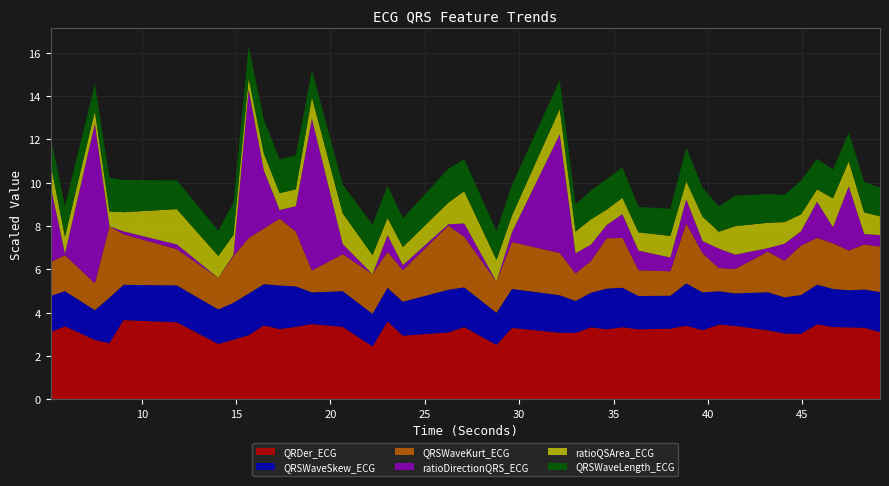

Reading left to right, extract all data points from this chart.

QRDer_ECG: 1552.0	1685.2	1370.4	1295.6	1828.5	1777.2	1278.4	1377.8	1480.9	1706.3	1621.5	1672.7	1736.9	1673.9	1219.4	1800.1	1469.1	1543.3	1667.0	1256.3	1648.4	1537.7	1531.4	1661.9	1615.5	1664.0	1615.0	1630.6	1698.9	1593.7	1725.5	1695.1	1591.7	1520.6	1509.5	1732.0	1667.9	1660.2	1651.5	1553.4
QRSWaveSkew_ECG: 1.7	1.6	1.4	2.1	1.6	1.7	1.6	1.7	1.9	1.9	2.0	1.9	1.5	1.6	1.5	1.6	1.6	2.0	1.8	1.5	1.8	1.7	1.5	1.6	1.9	1.8	1.5	1.5	2.0	1.7	1.5	1.5	1.8	1.7	1.8	1.8	1.8	1.7	1.8	1.8
QRSWaveKurt_ECG: 1.6	1.7	1.2	3.3	2.3	1.7	1.5	2.2	2.6	2.6	3.1	2.5	1.0	1.7	1.8	1.7	1.5	3.0	2.3	1.4	2.2	1.9	1.3	1.5	2.3	2.3	1.2	1.1	2.8	1.8	1.1	1.1	1.9	1.7	2.3	2.2	2.1	1.8	2.1	2.1
ratioDirectionQRS_ECG: 3.5	0.1	7.4	0.0	0.1	0.2	0.0	0.1	6.9	2.7	0.4	1.2	7.0	0.5	0.0	0.8	0.2	0.1	0.6	0.0	0.5	5.5	0.9	0.8	0.6	1.1	0.9	0.6	1.1	0.6	0.9	0.7	0.2	0.8	0.7	1.7	0.7	3.0	0.5	0.5
ratioQSArea_ECG: 1.0	0.8	0.6	0.7	0.9	1.6	1.0	0.9	0.5	0.8	0.8	0.8	1.0	1.4	0.9	0.8	0.8	1.0	1.5	1.0	0.8	1.2	1.0	1.2	0.7	0.8	0.8	1.0	0.8	1.1	0.8	1.3	1.2	1.0	0.8	0.6	1.3	1.2	1.0	0.9
QRSWaveLength_ECG: 0.1	0.1	0.1	0.2	0.1	0.1	0.1	0.1	0.1	0.2	0.2	0.2	0.1	0.1	0.1	0.1	0.1	0.2	0.1	0.1	0.1	0.1	0.1	0.1	0.1	0.1	0.1	0.1	0.2	0.1	0.1	0.1	0.1	0.1	0.2	0.1	0.1	0.1	0.1	0.1